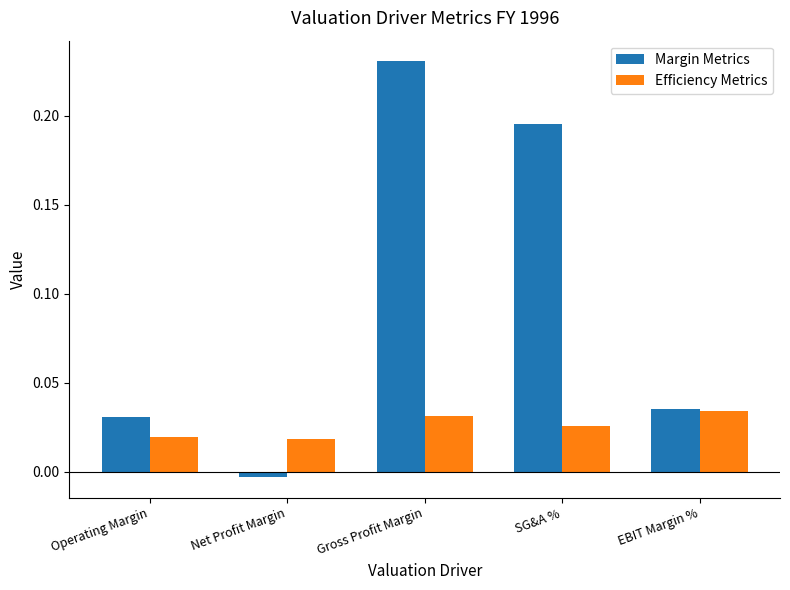

Count the Efficiency Metrics values in the range 0 to 1.

5